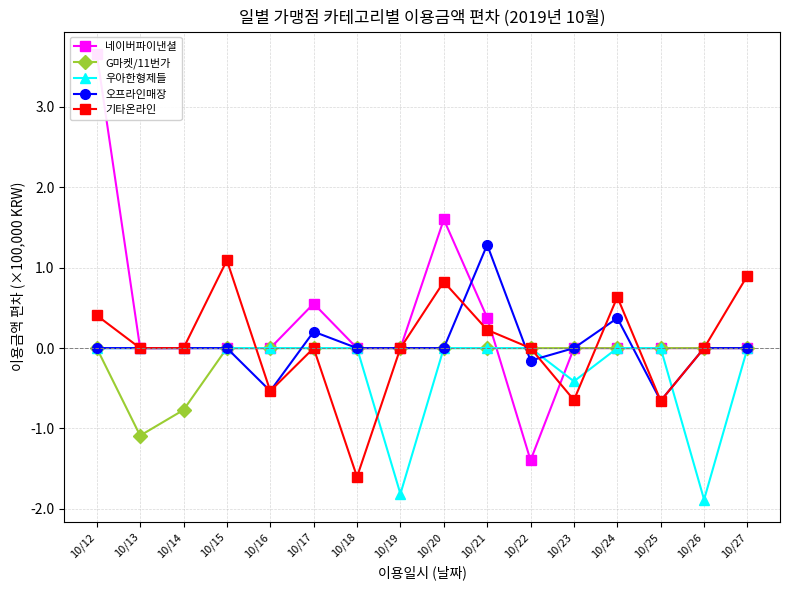

Rank the series at 10/16 from lowest to highest value.

오프라인매장, 기타온라인, 네이버파이낸셜, G마켓/11번가, 우아한형제들